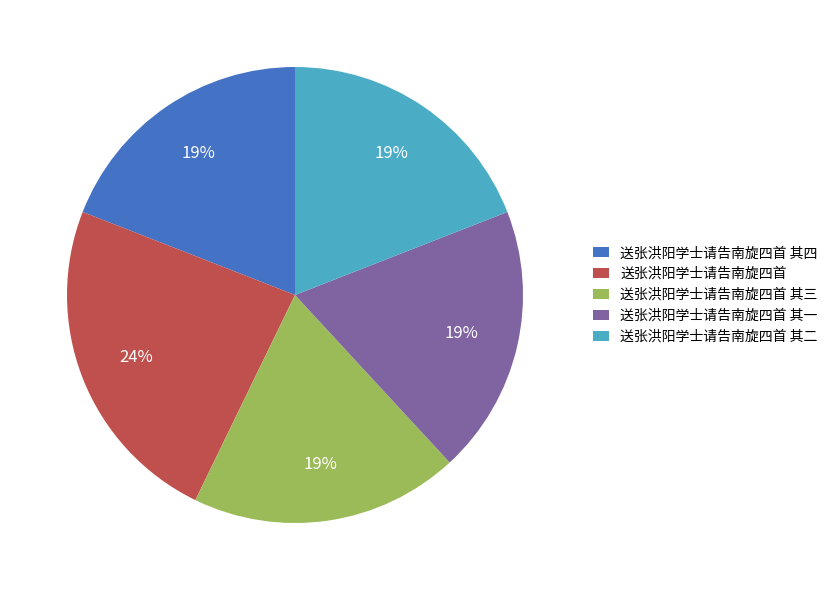

To the nearest percent, what is the difference between the 送张洪阳学士请告南旋四首 其四 and 送张洪阳学士请告南旋四首 slice percentages?

5%